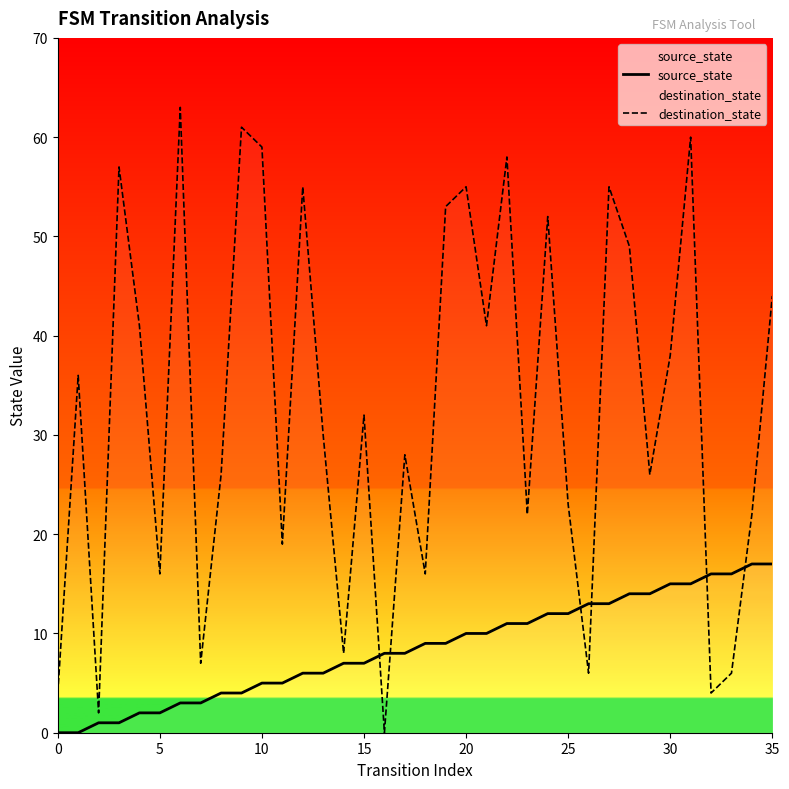

What is the difference between the maximum and minimum values in the source_state series?

17